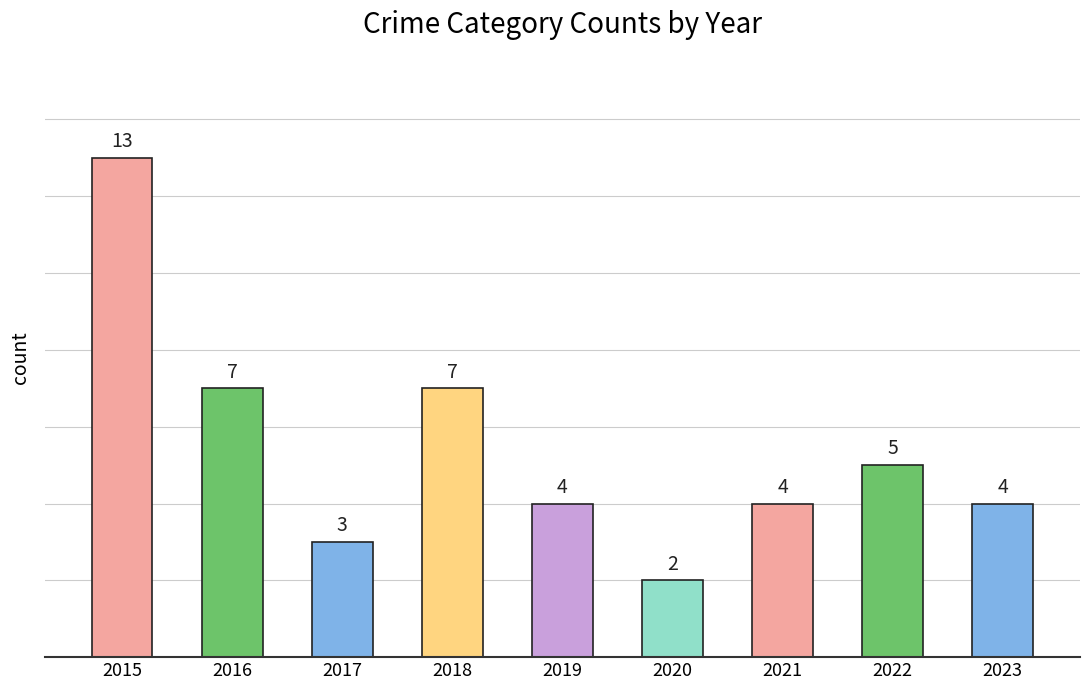

The chart shows a value of 9 at 2015. True or false?

False